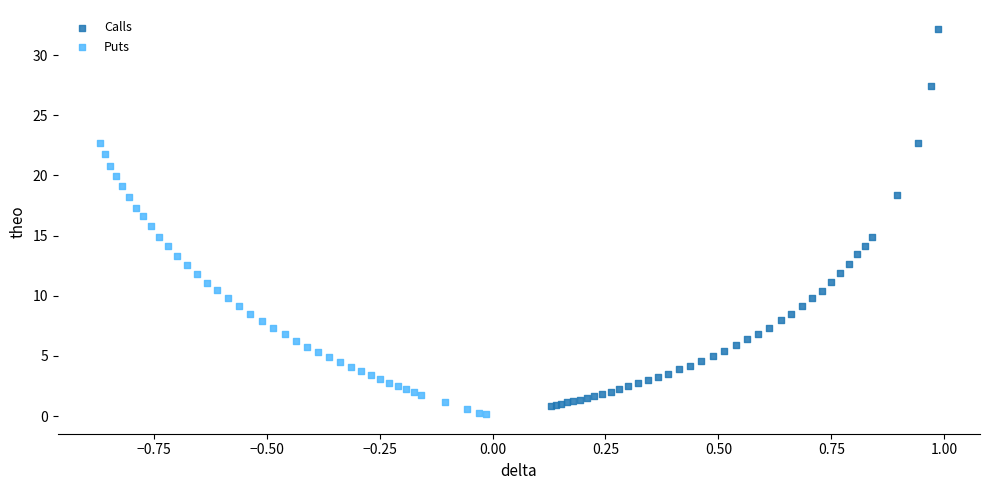

Which series has the widest spread of Y values?

Calls